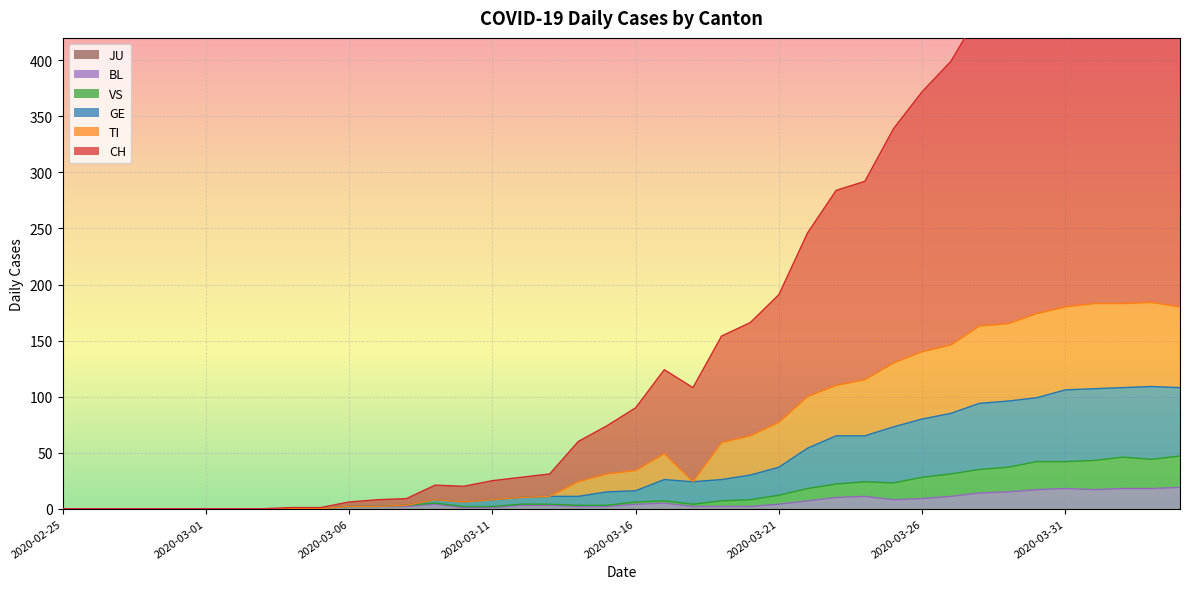

What is the total value across all series at 2020-03-04?

1